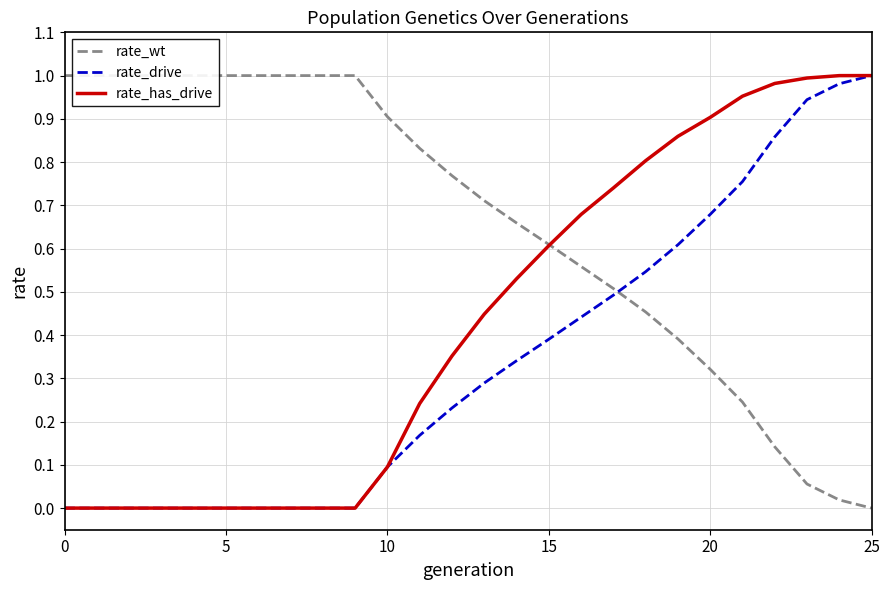

What is the sum of all rate_has_drive values?

11.2